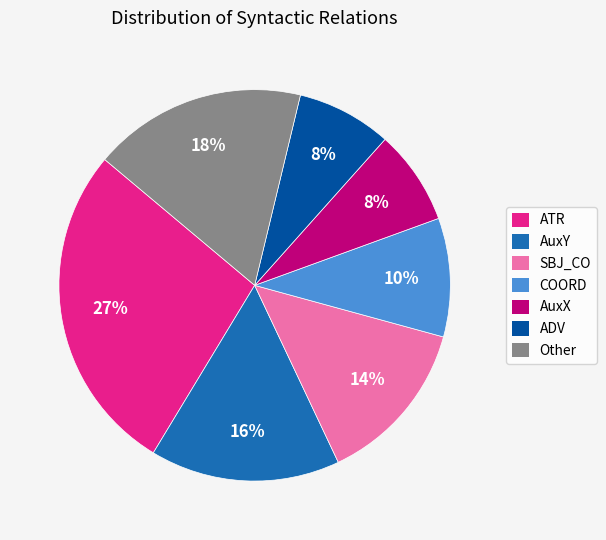

How many segments does this pie chart have?

7